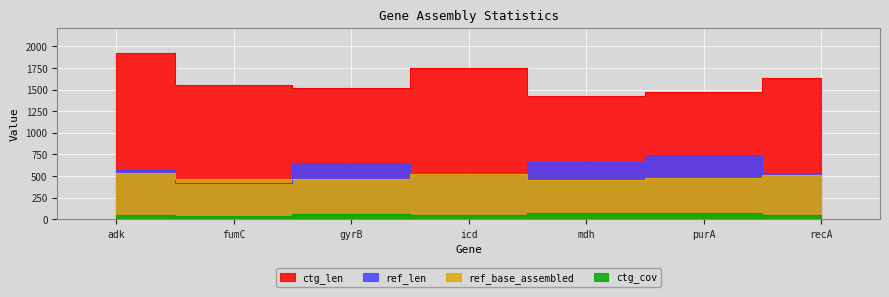

What is the sum of the ctg_len values at icd and recA?

3390.0